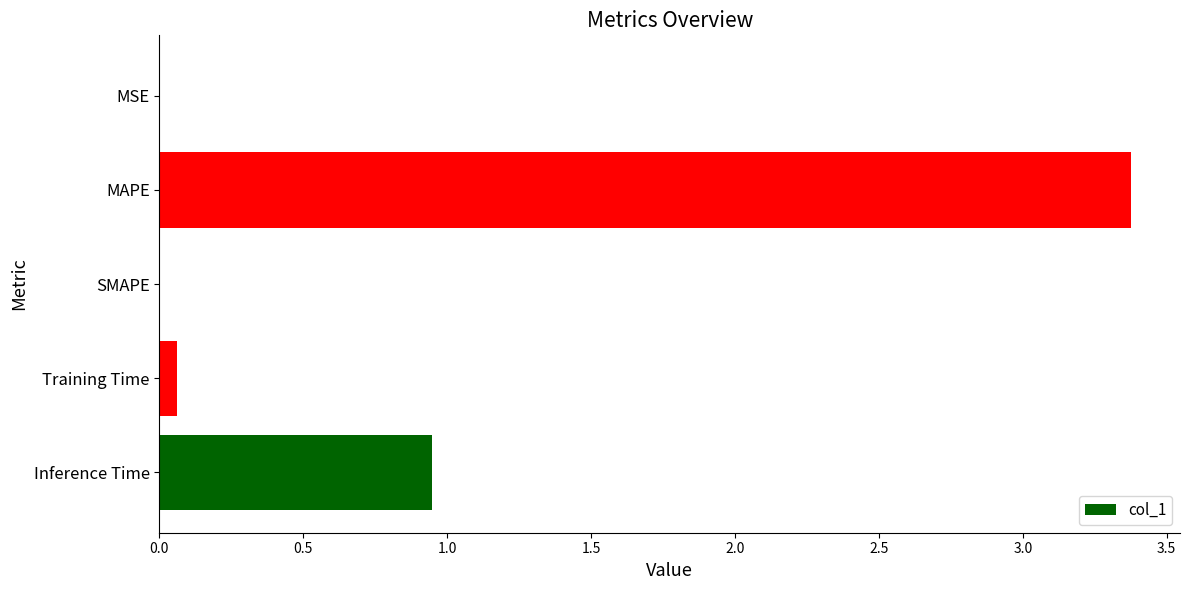

The value at MAPE is 1.3. True or false?

False